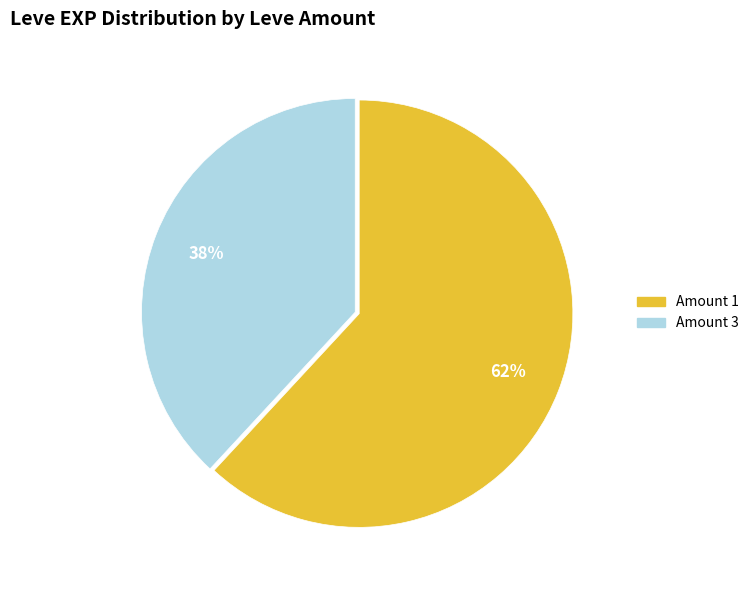

To the nearest percent, what is the average slice percentage?

50%